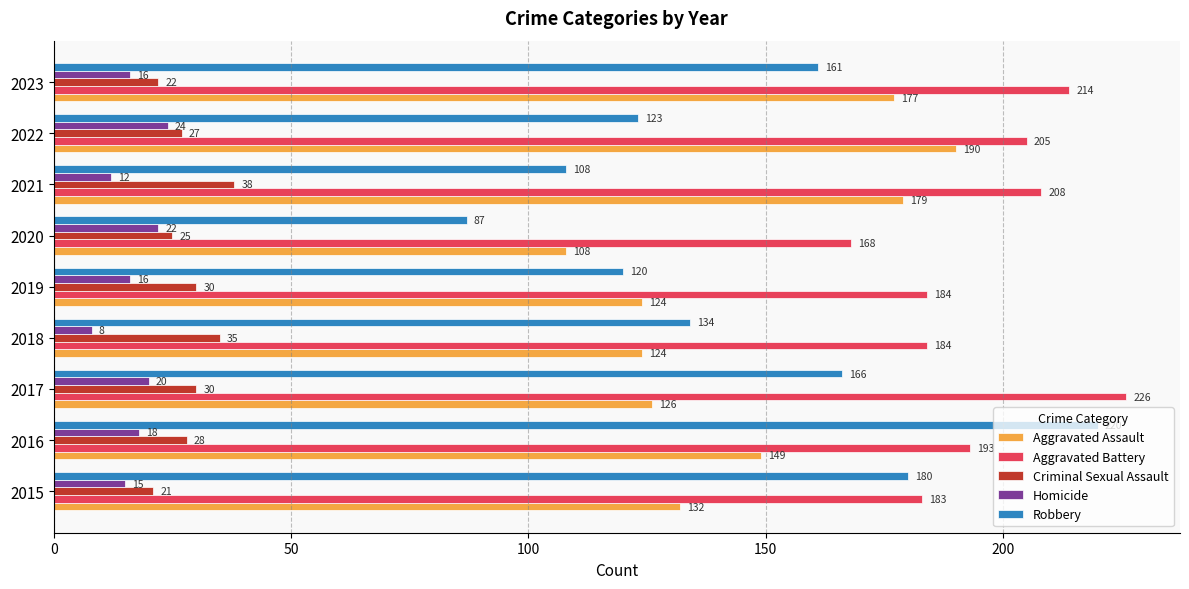

What is the minimum value shown in the chart?

8